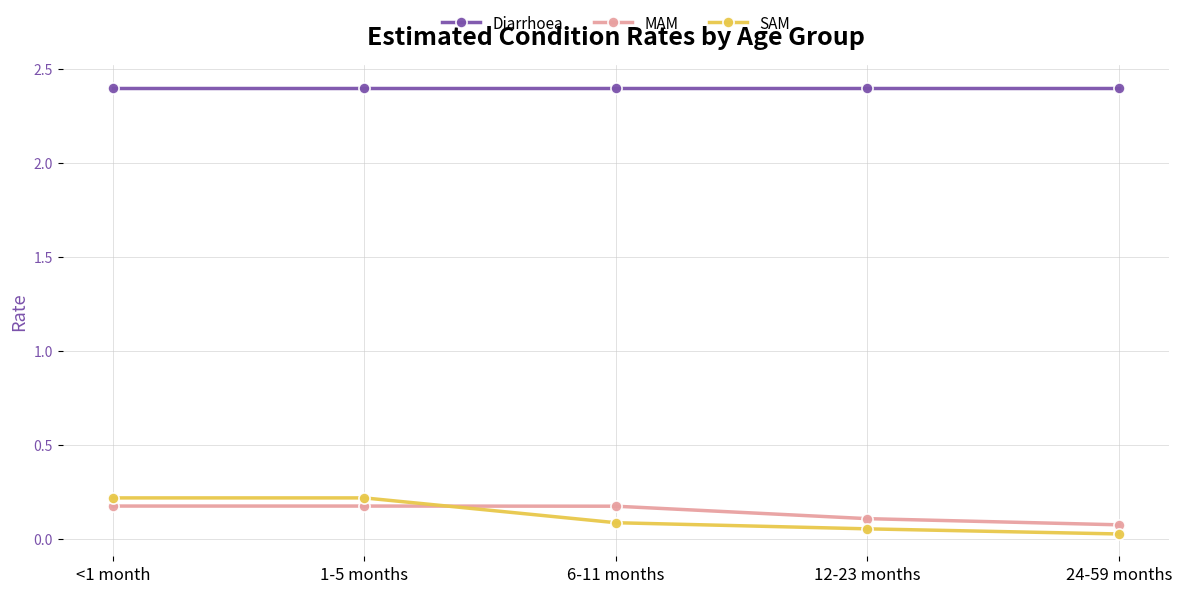

Is it true that Diarrhoea equals 2.4 at 24-59 months?

True